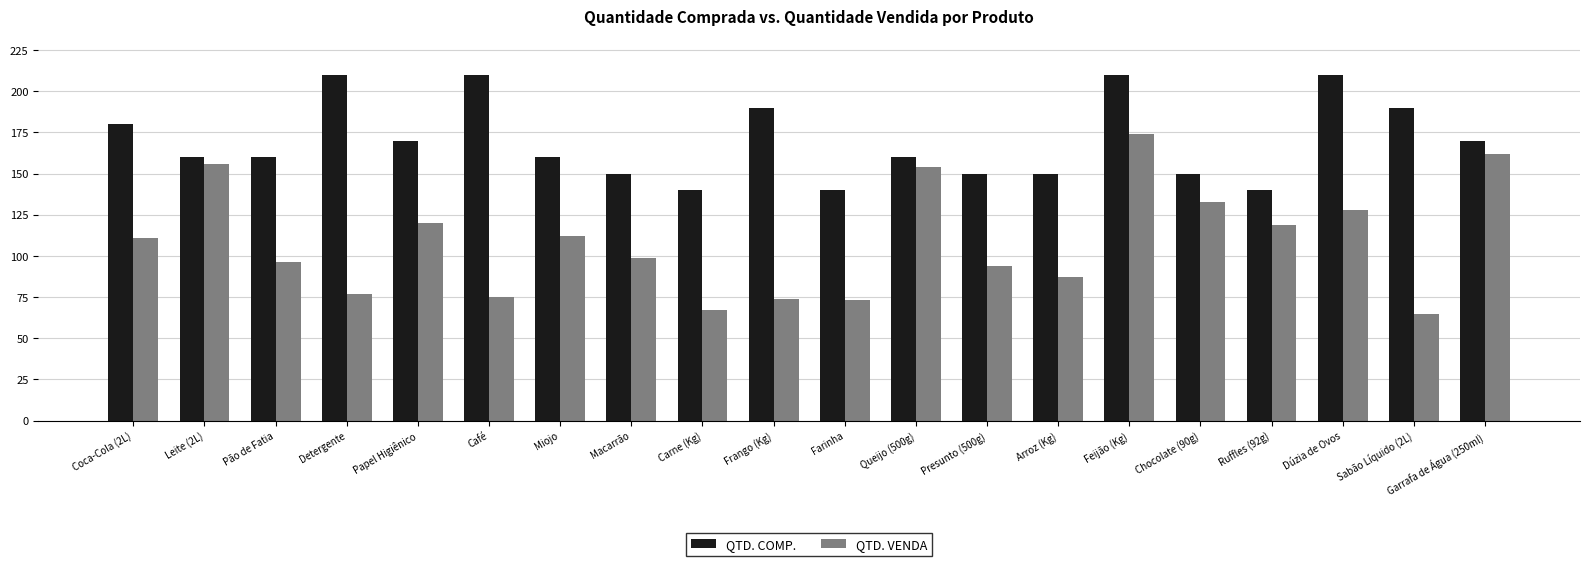

Rank the series by their average value, from highest to lowest.

QTD. COMP., QTD. VENDA